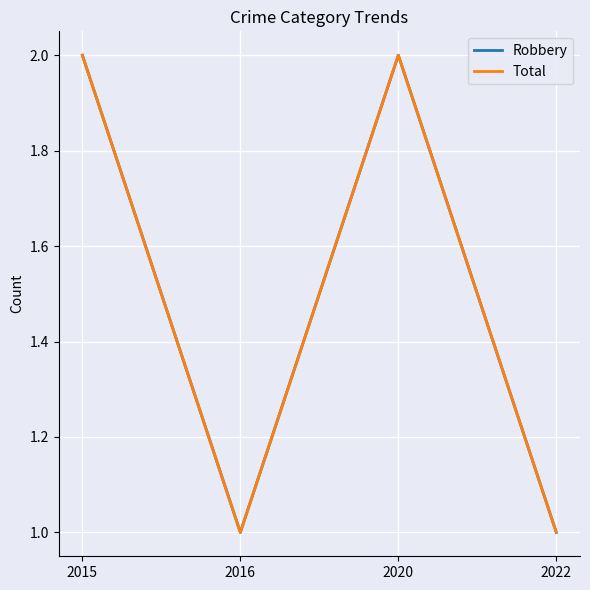

Reading left to right, what are all the values shown in this chart?

Robbery: 2	1	2	1
Total: 2	1	2	1